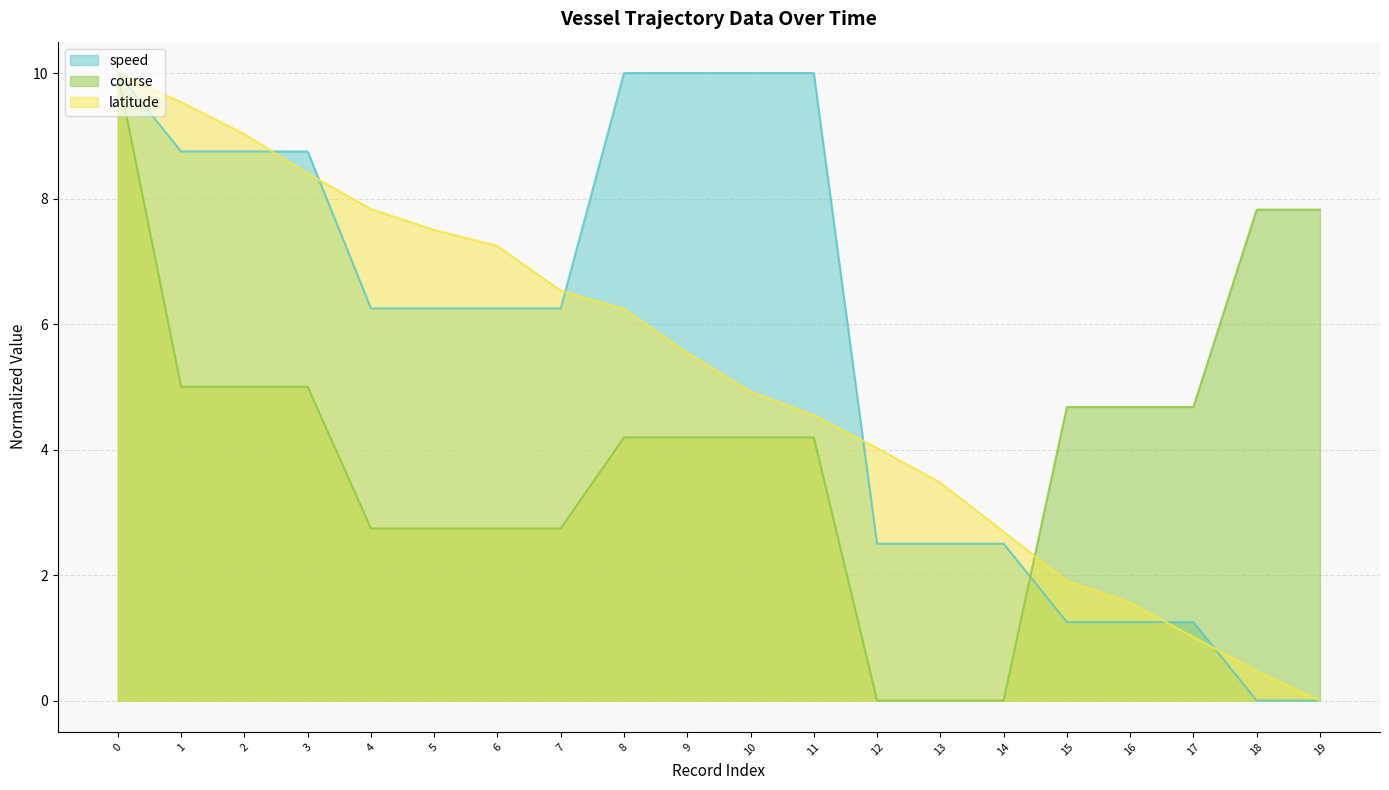

Rank the categories by latitude value from highest to lowest.

0, 1, 2, 3, 4, 5, 6, 7, 8, 9, 10, 11, 12, 13, 14, 15, 16, 17, 18, 19